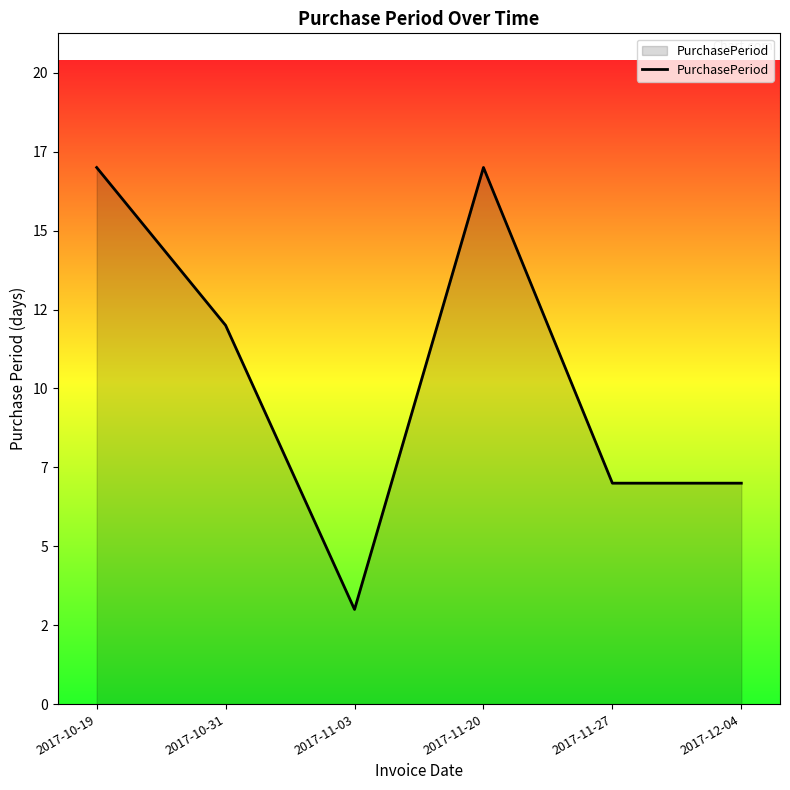

How many interior local peaks (higher than both neighbors) does the data have?

1